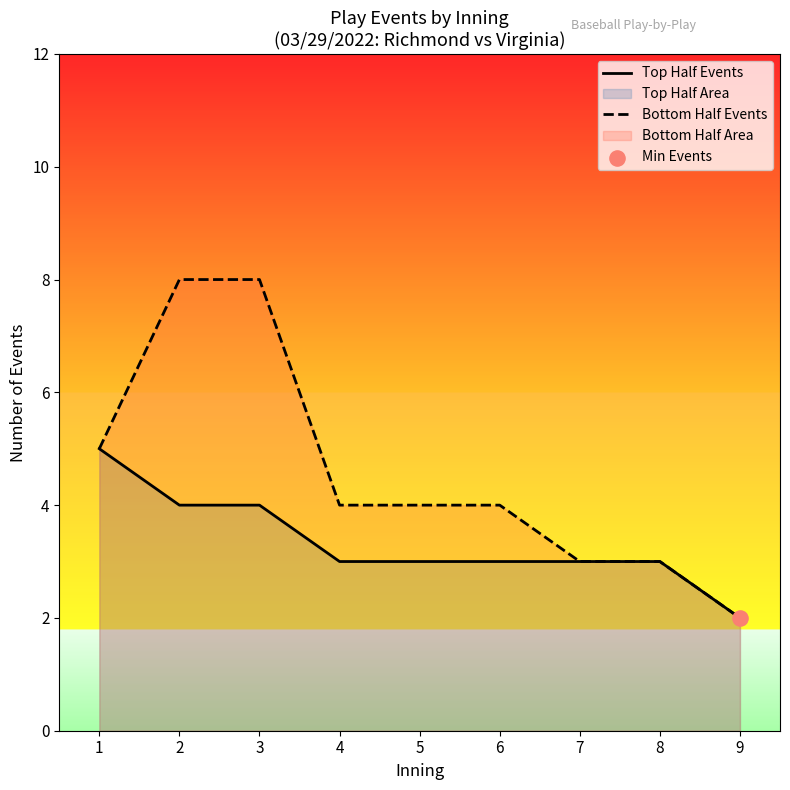

At which category is the sum across all series the highest?

2